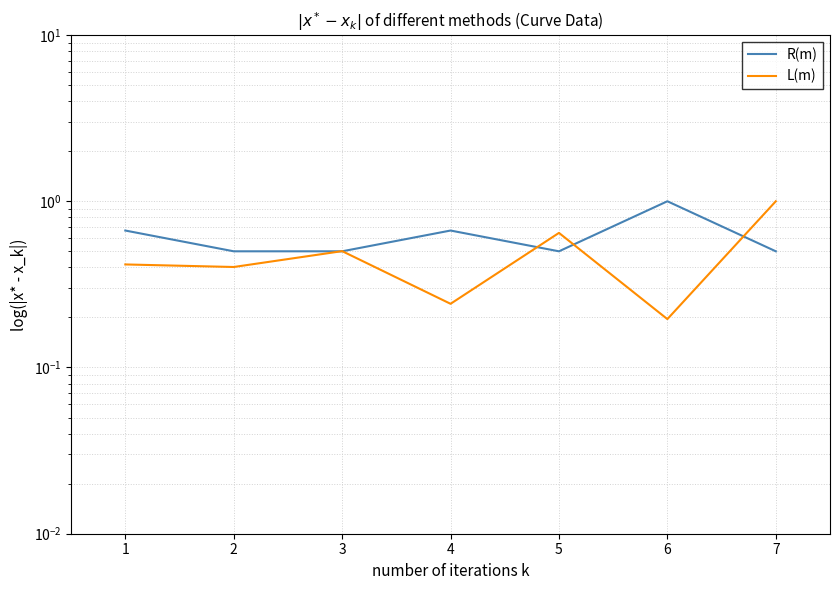

At which category does L(m) reach its first local peak?

3